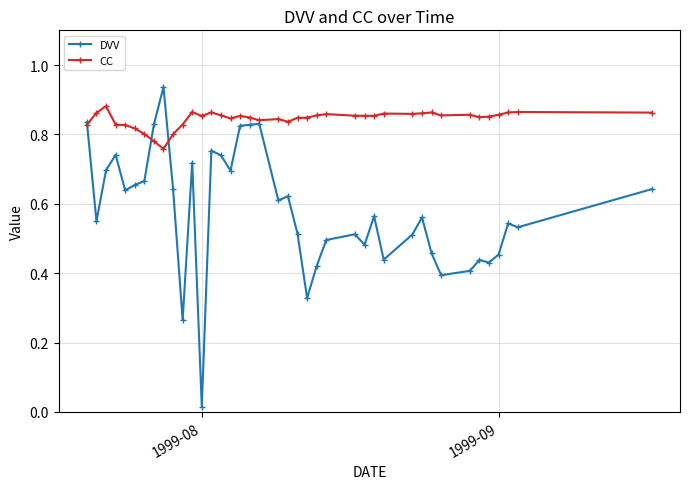

How many lines are shown in the chart?

2